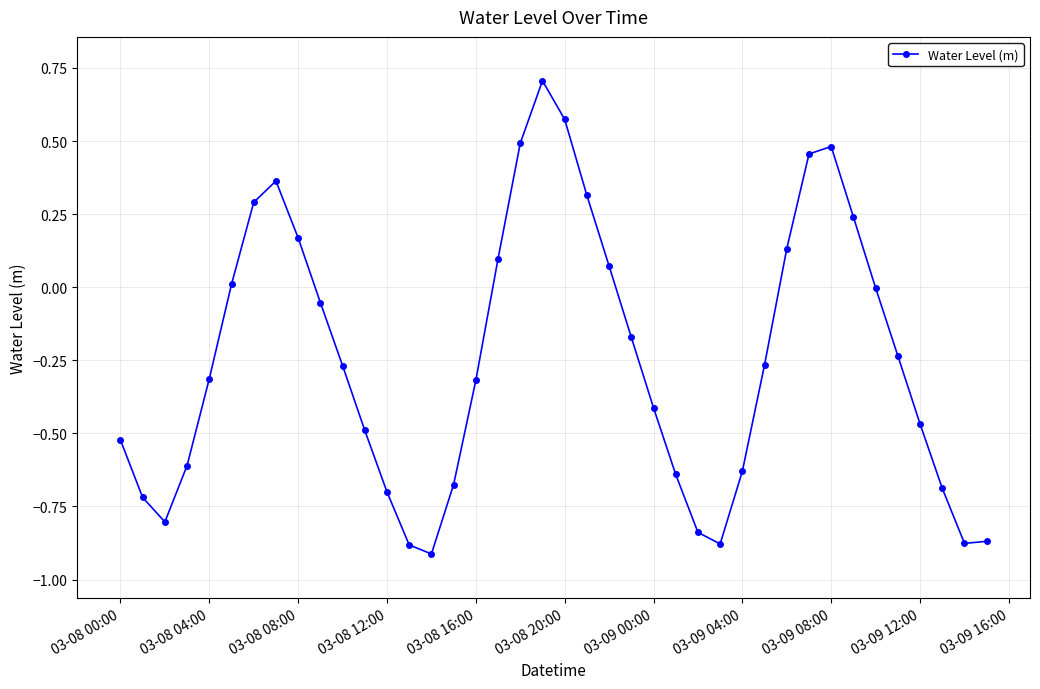

What is the difference between the second highest and minimum values?

1.5